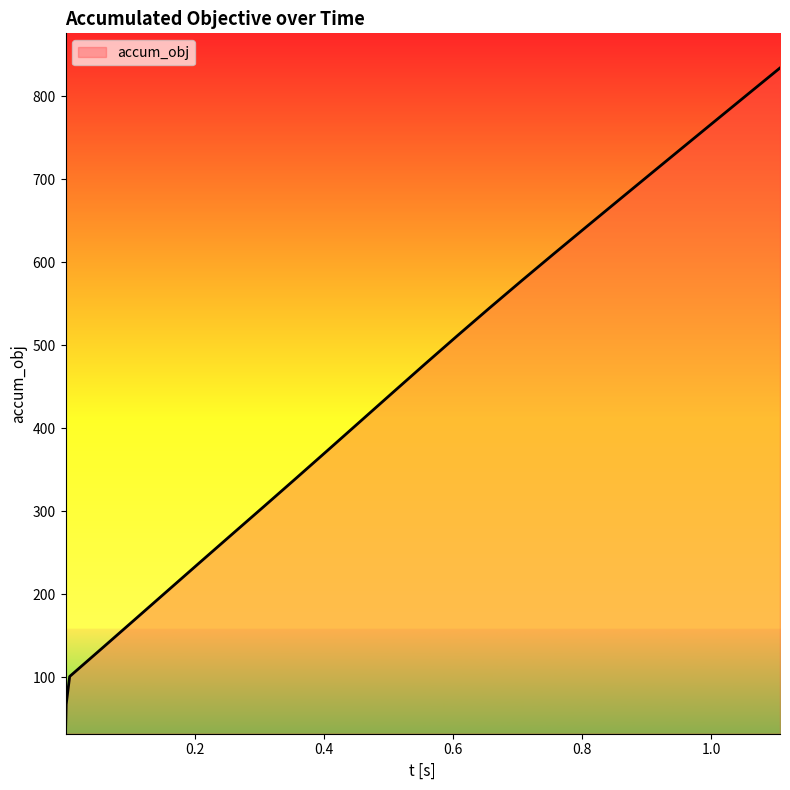

What is the greatest value displayed?

834.2